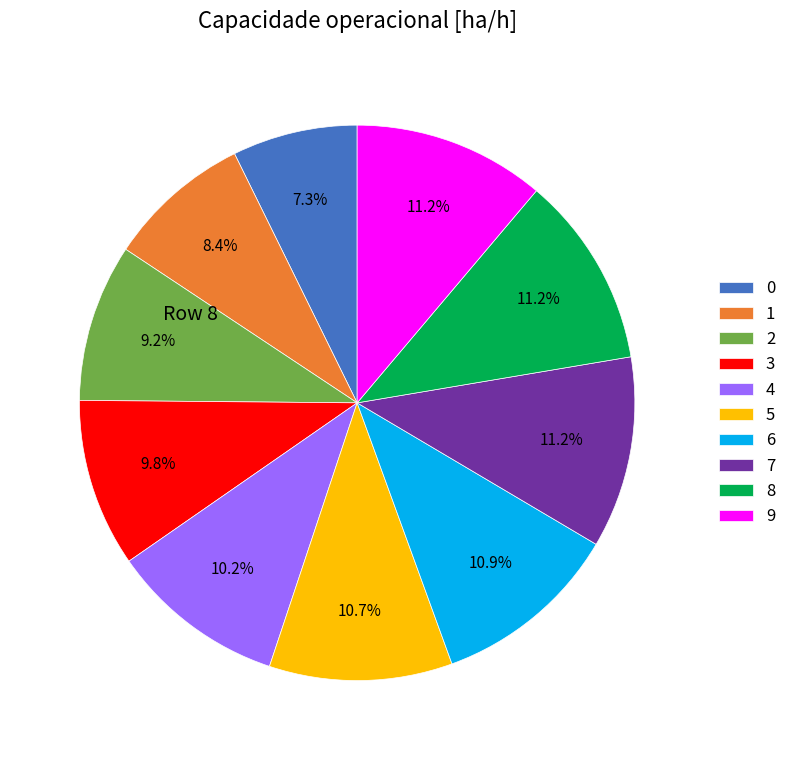

Does any single category account for the majority?

No